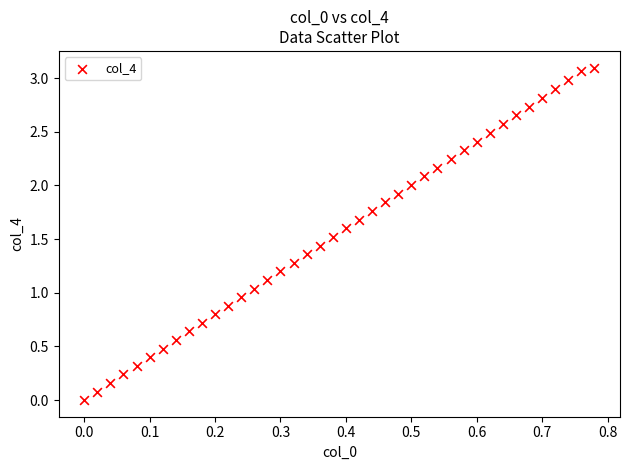

What is the range of X values (max minus min)?

0.8